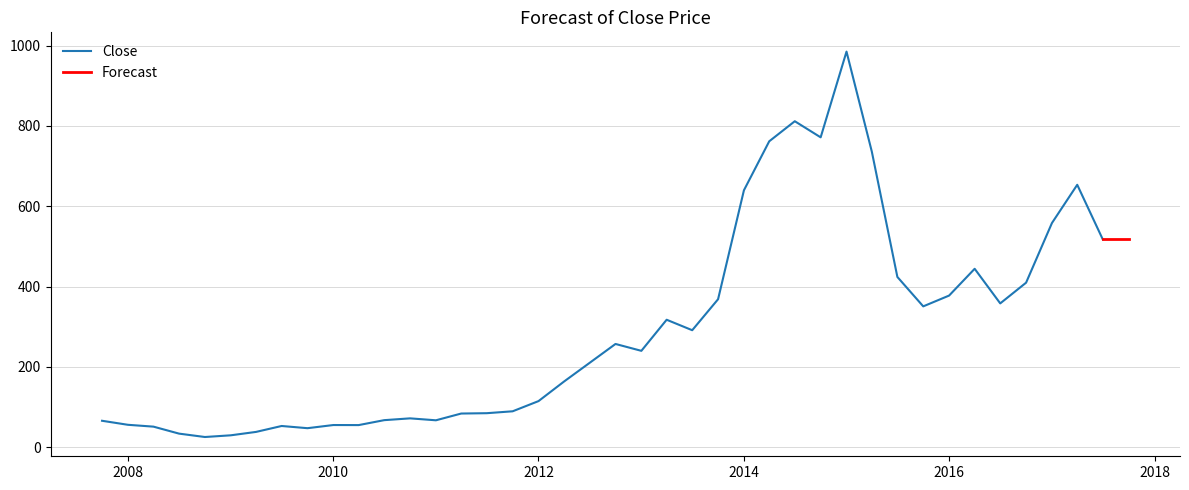

How many values exceed 240?

20